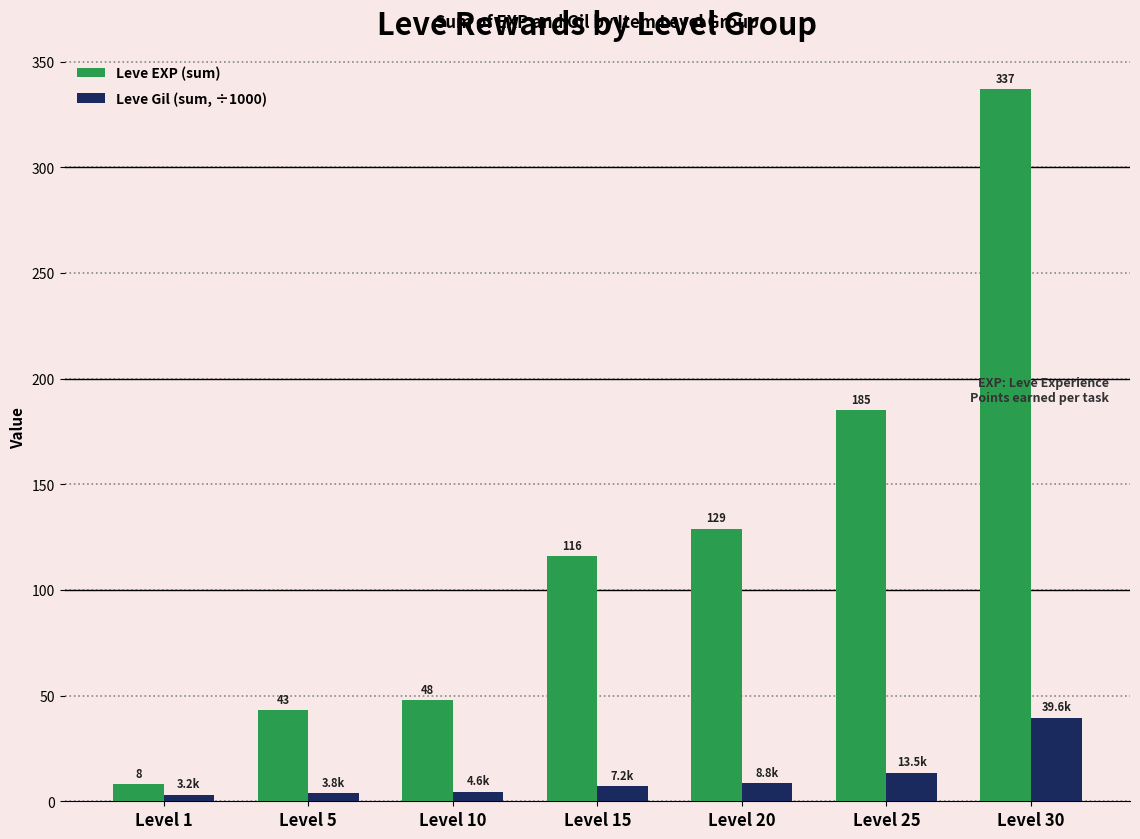

Rank the series by their maximum value, from highest to lowest.

Leve EXP (sum), Leve Gil (sum, ÷1000)